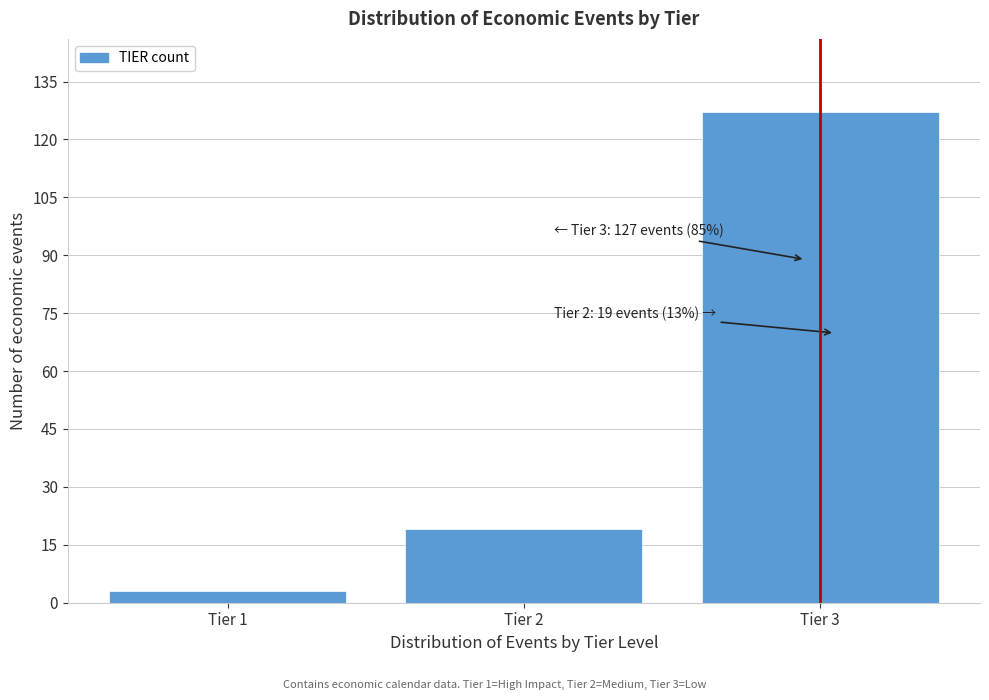

Reading right to left, what are all the values shown in this chart?

Tier 3=127	Tier 2=19	Tier 1=3